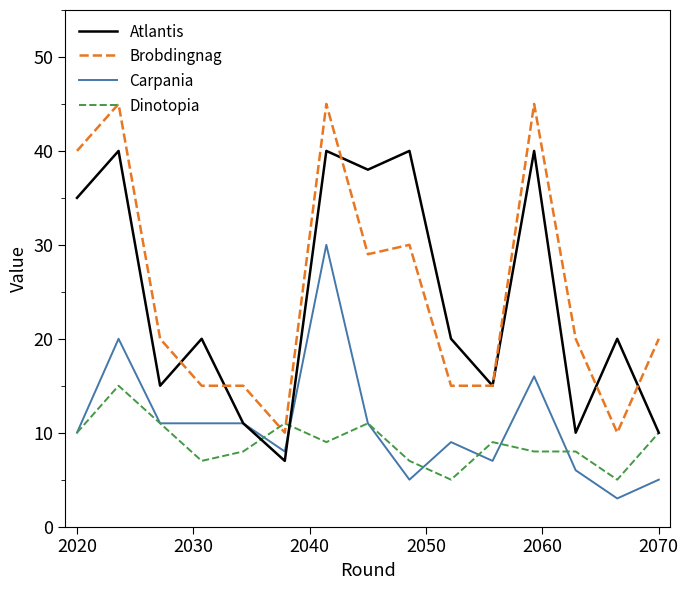

Which series has the largest range (max minus min)?

Brobdingnag